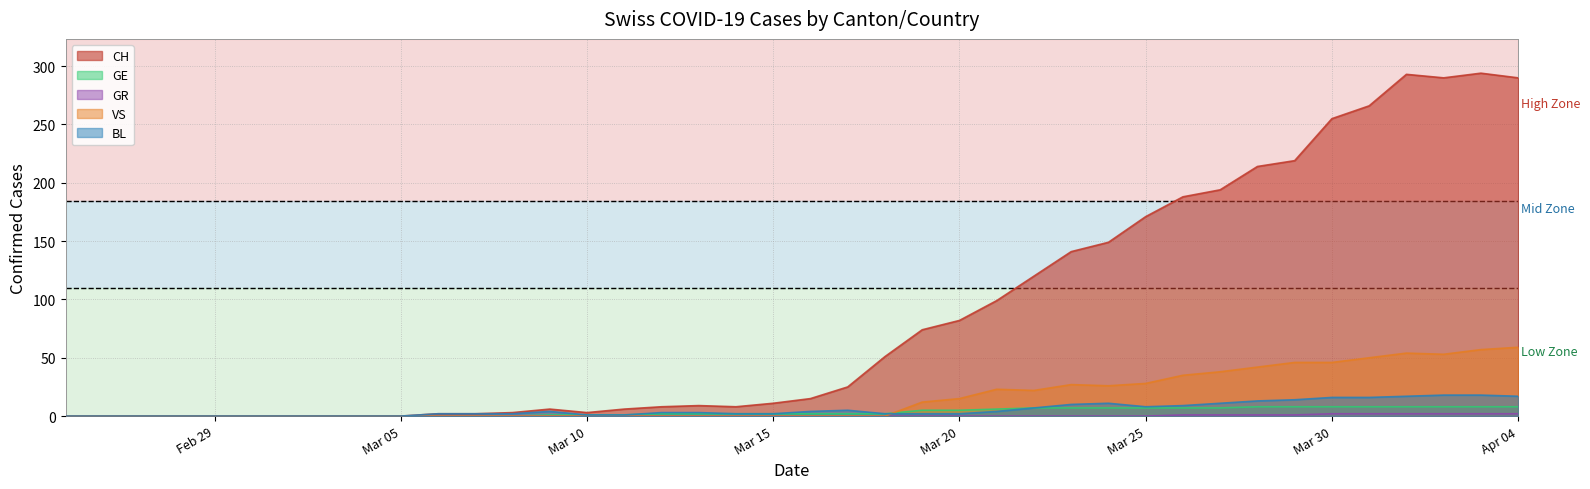

Which series has the largest total across all categories?

CH